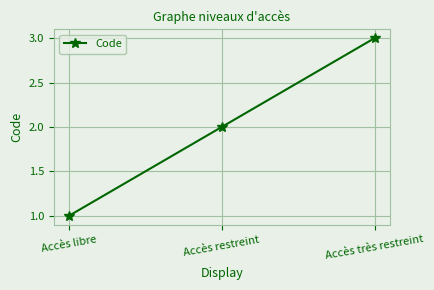

Rank the categories by value from lowest to highest.

Accès libre, Accès restreint, Accès très restreint